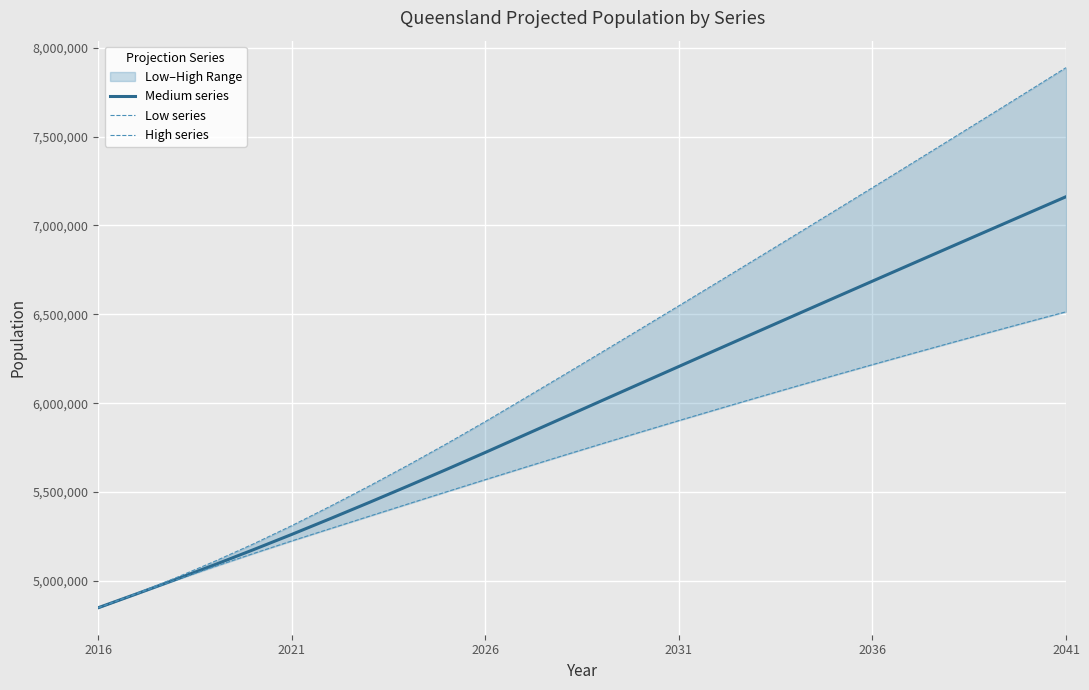

What is the maximum value for Medium series?

7161660.9